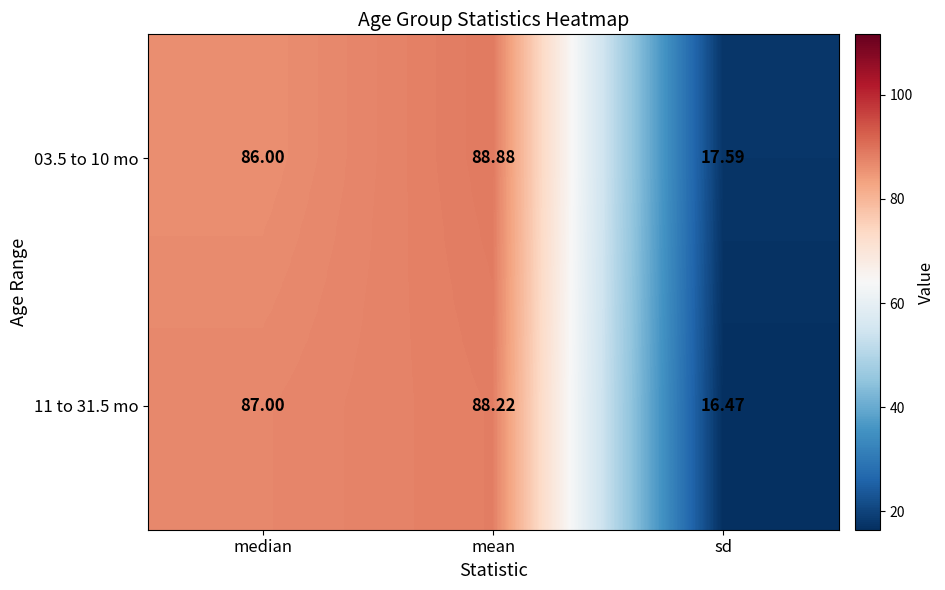

At which category is the sum across all series the highest?

mean